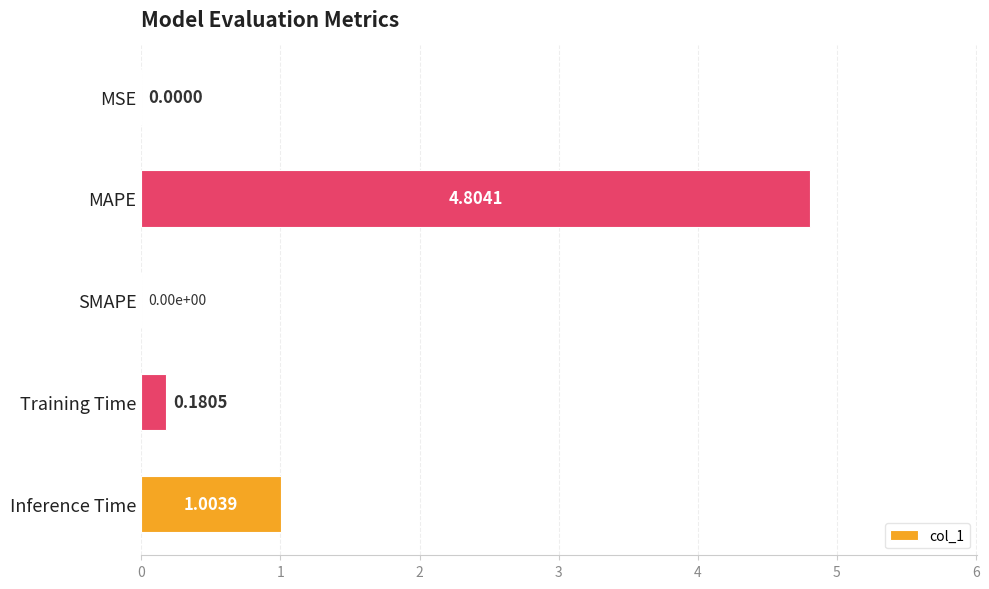

What is the greatest value displayed?

4.8